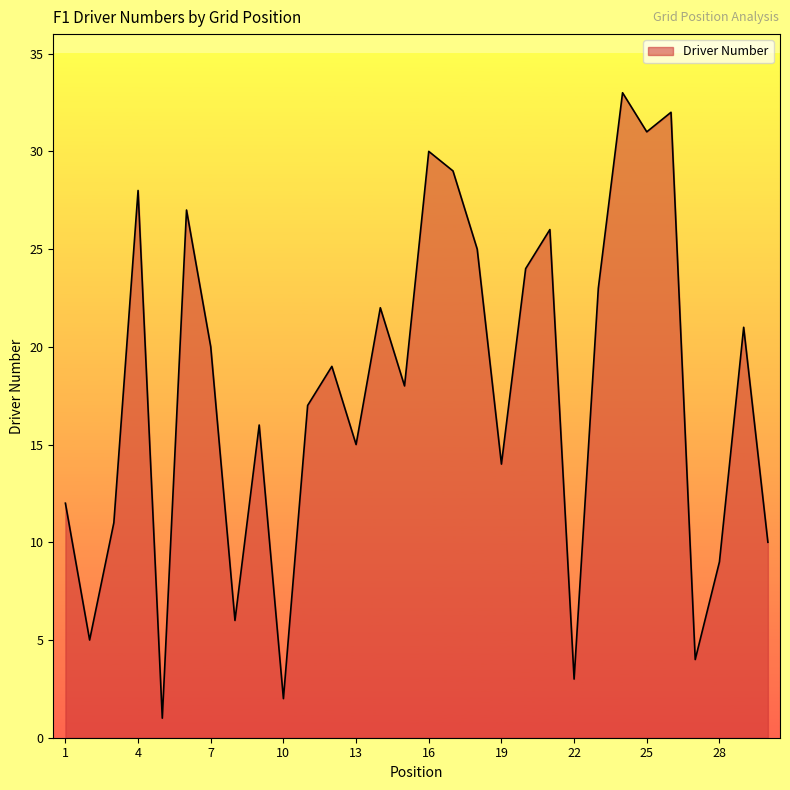

What is the difference between the second highest and second lowest values?

30